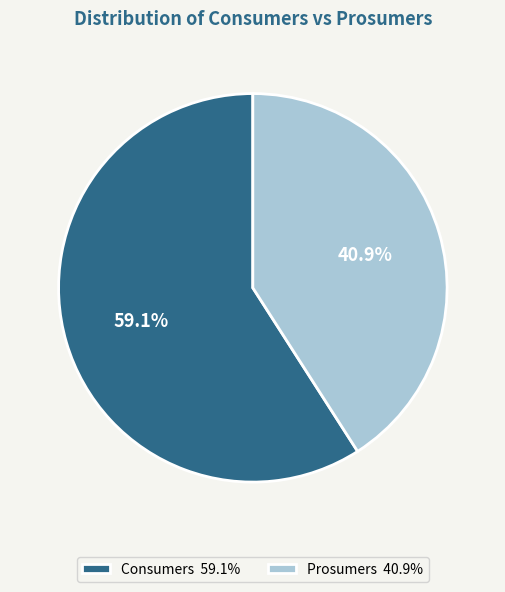

What percentage is the Prosumers slice, to the nearest percent?

41%